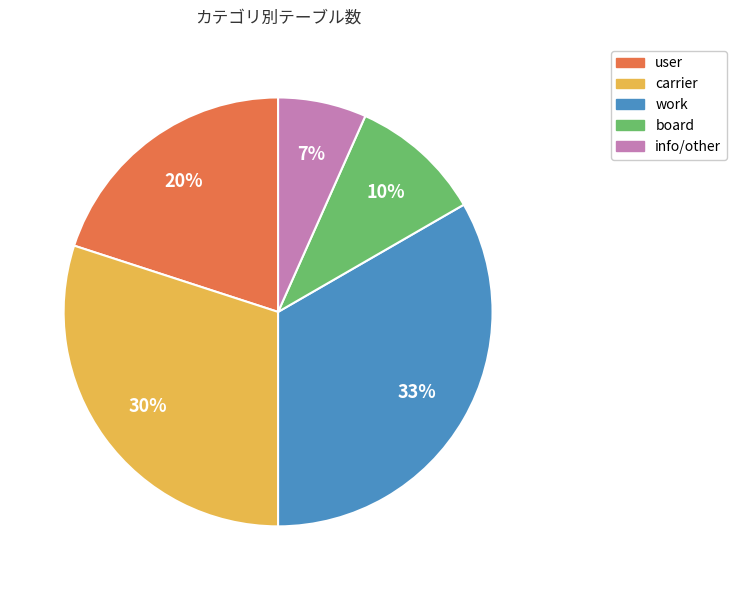

To the nearest percent, what is the average slice percentage?

20%